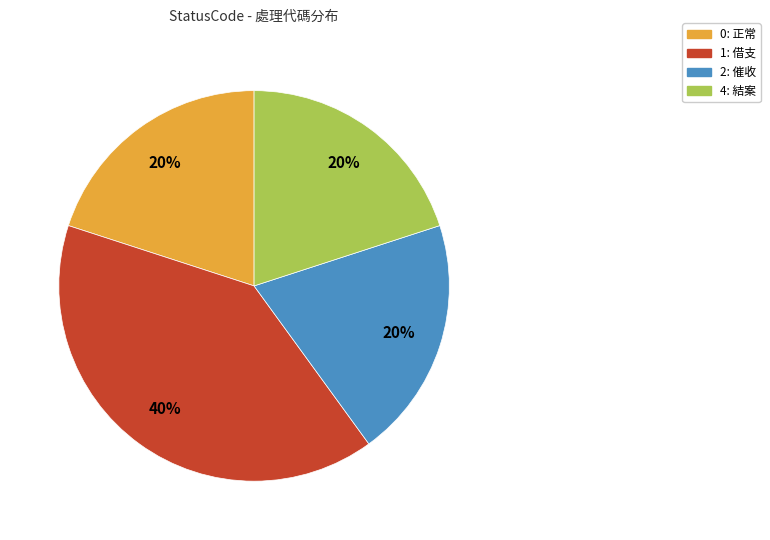

Is it true that 0: 正常 is 20% of the pie?

True